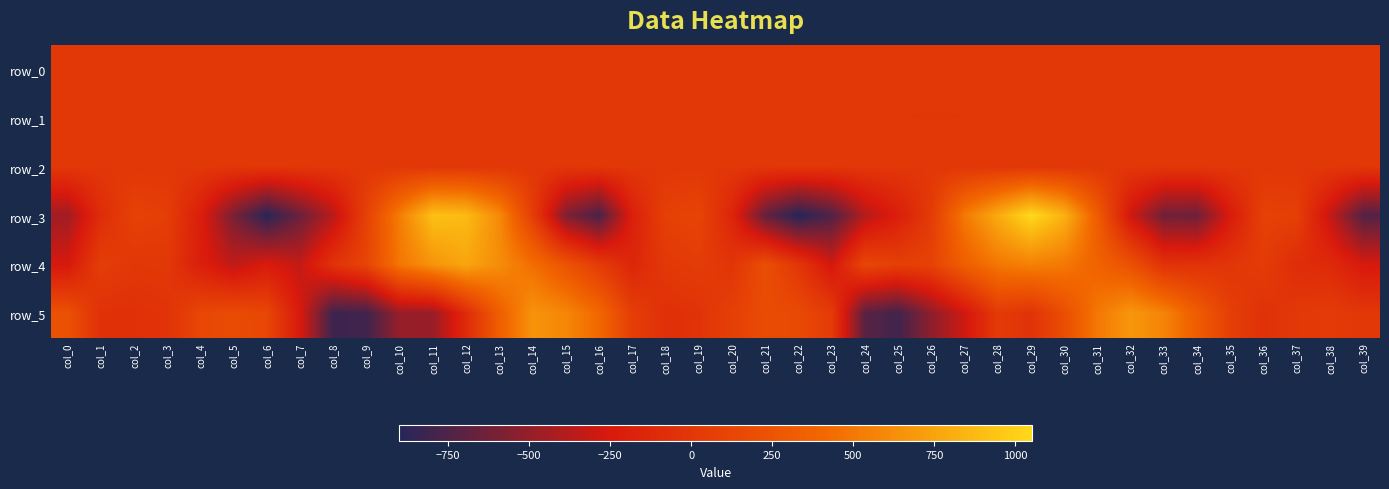

What is the spread (max minus min) of values at col_13?

621.3